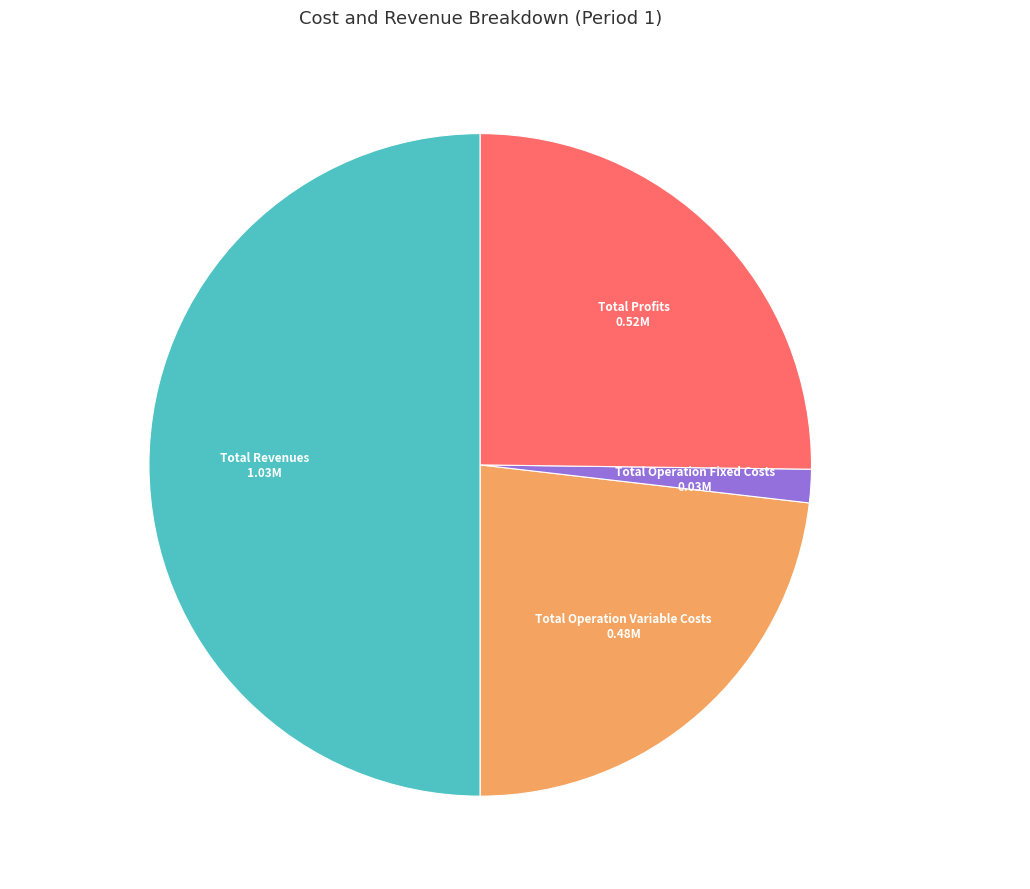

Count the number of slices in the pie.

4